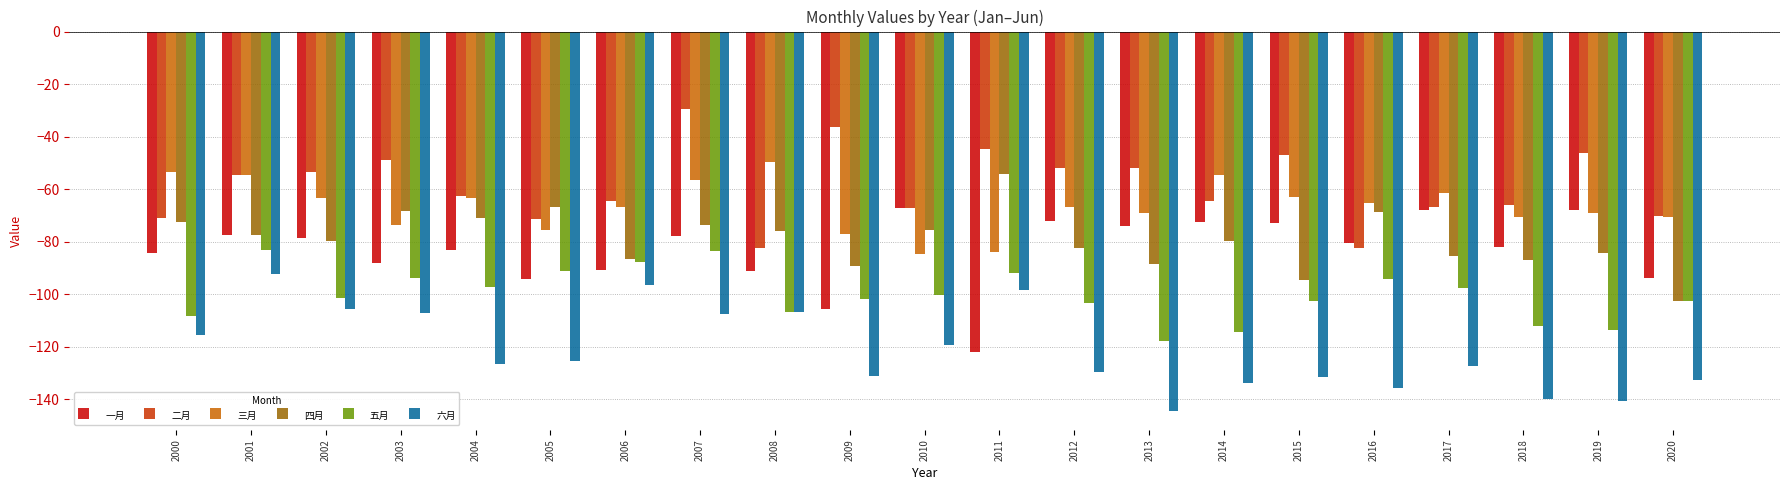

What is the difference between the maximum and minimum values in the 六月 series?

52.1